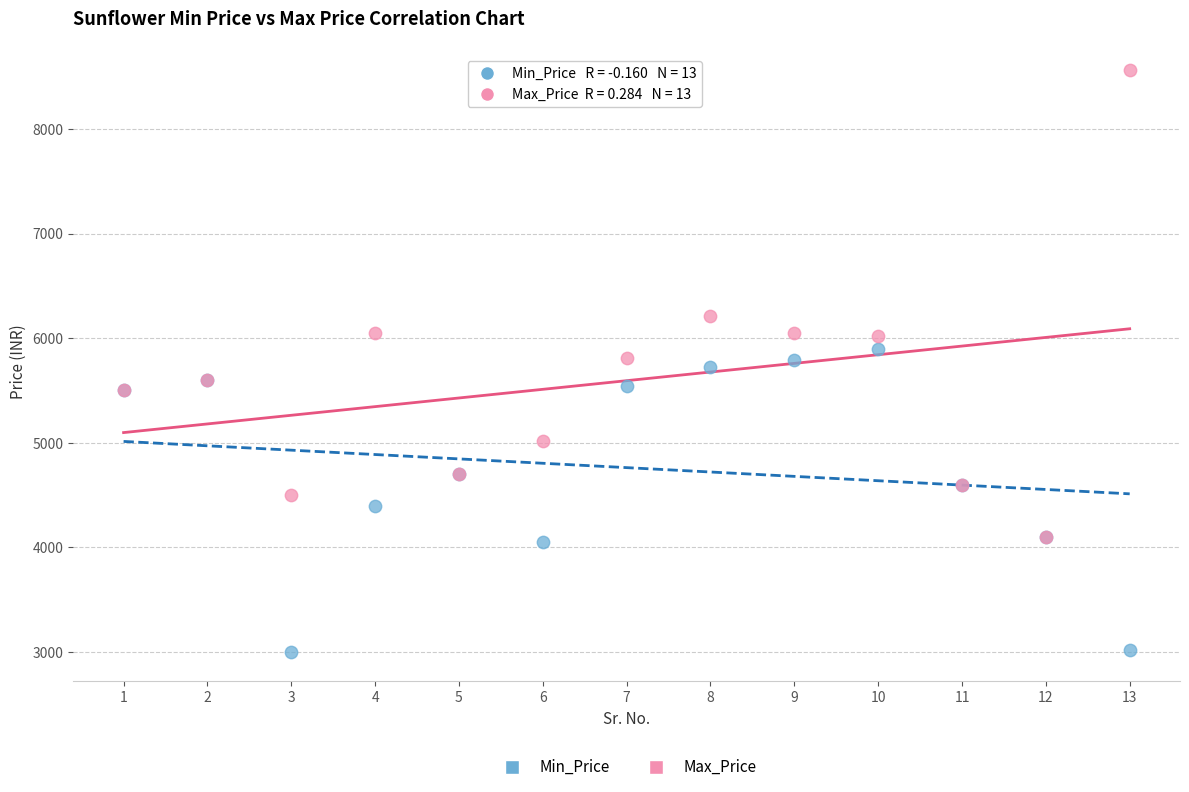

In the Max_Price series, what Y value is closest to 6329?

6209